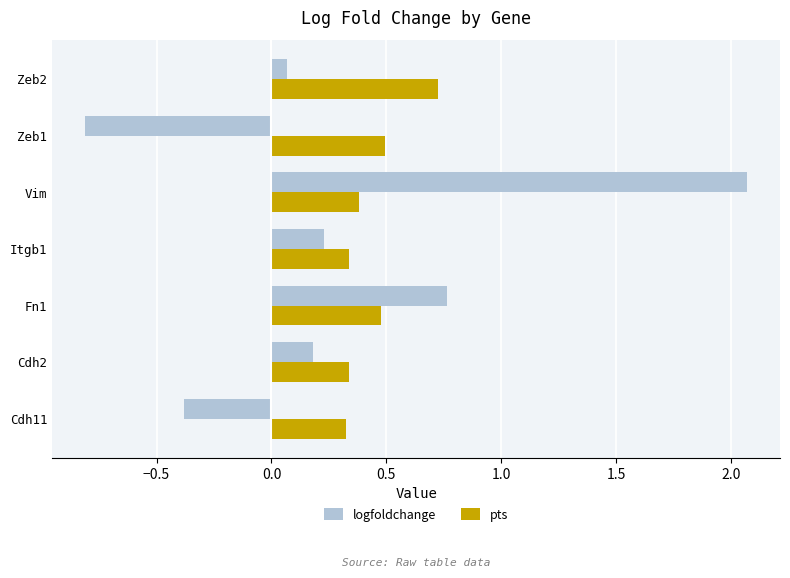

Which category has the lowest value across all series?

Zeb1